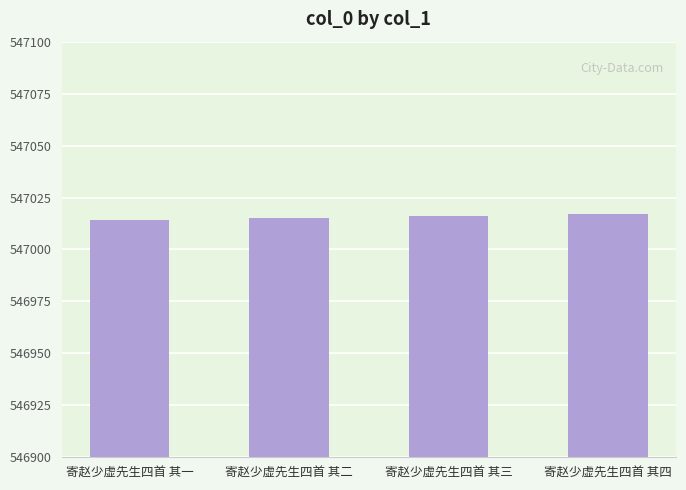

Read the value at 寄赵少虚先生四首 其二.

547015